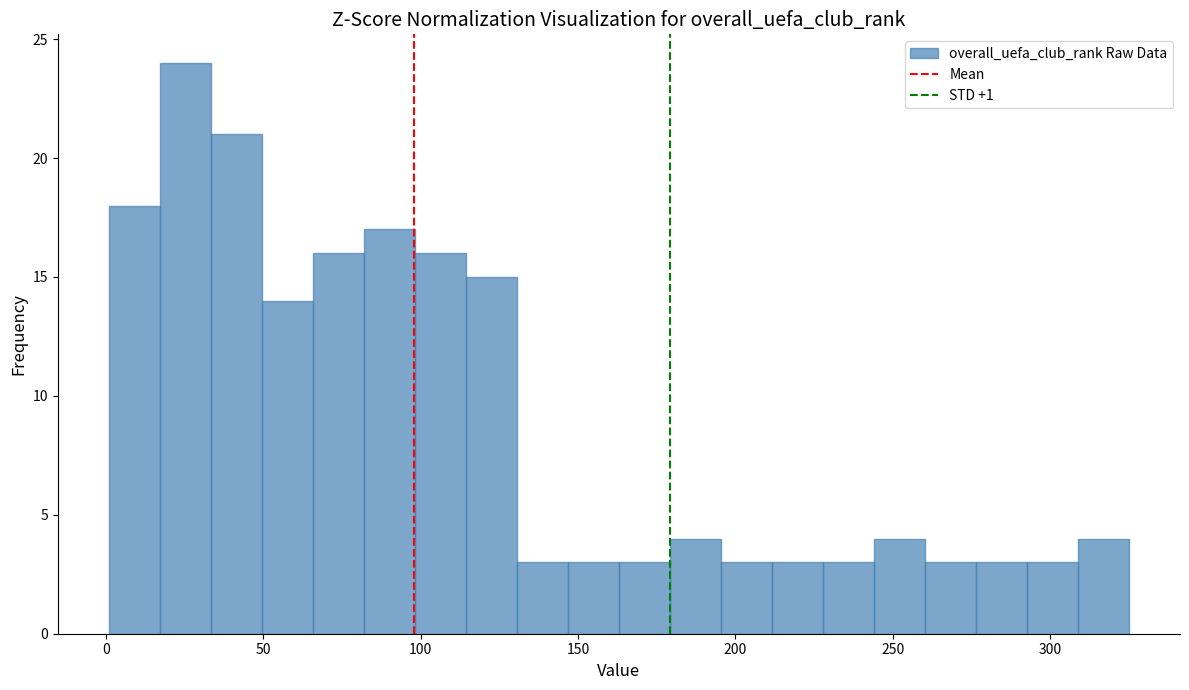

Around what value on the x-axis is the tallest bar? Give the approximate position of its centre, as read against the axis.

25